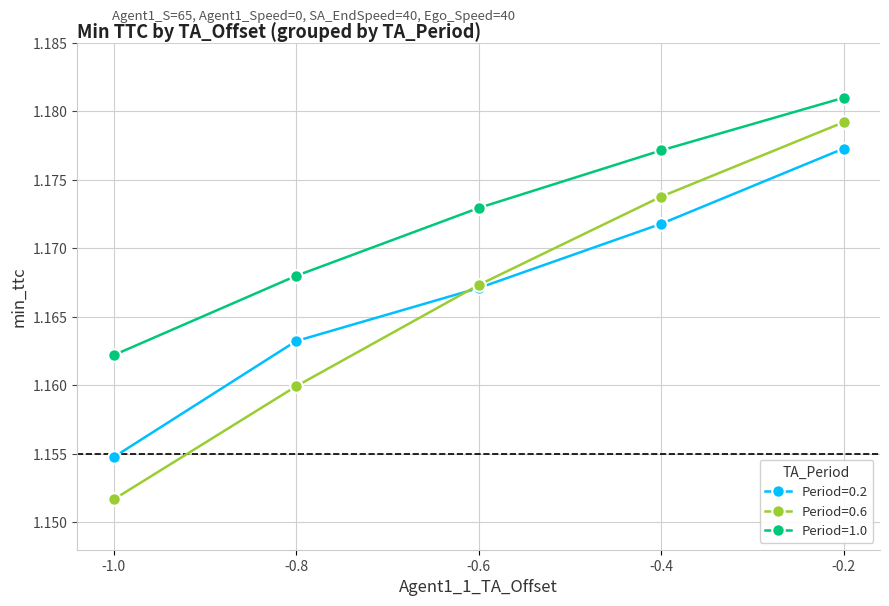

What is the sum of all Period=0.2 values?

5.8